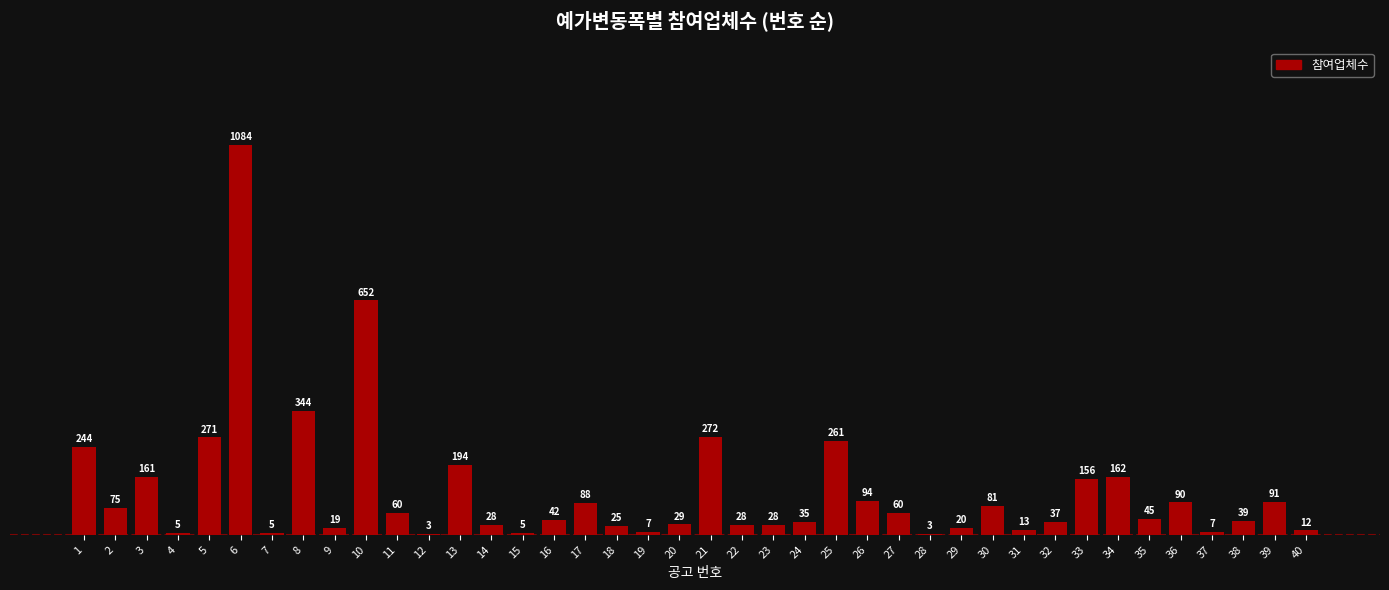

What is the sum of the values at 5 and 27?

331